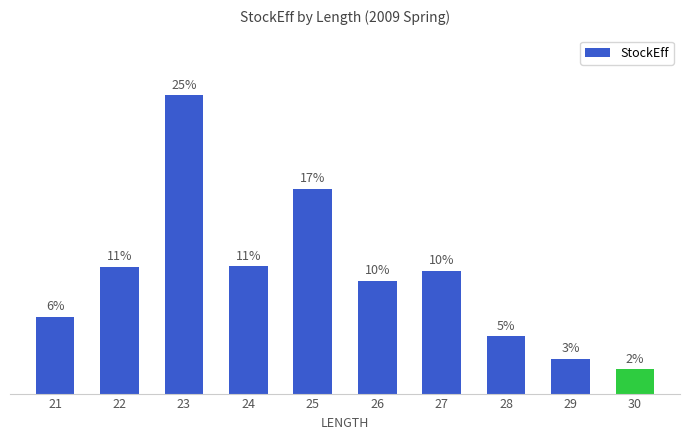

What is the value of the 10th bar from the left?

2.0